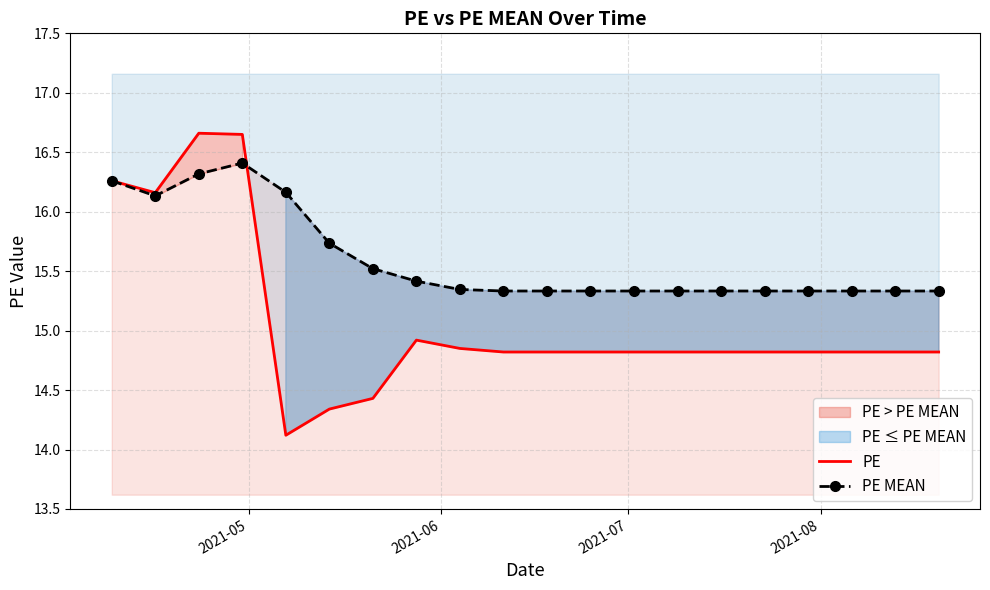

How many times do PE and PE MEAN cross each other?

1